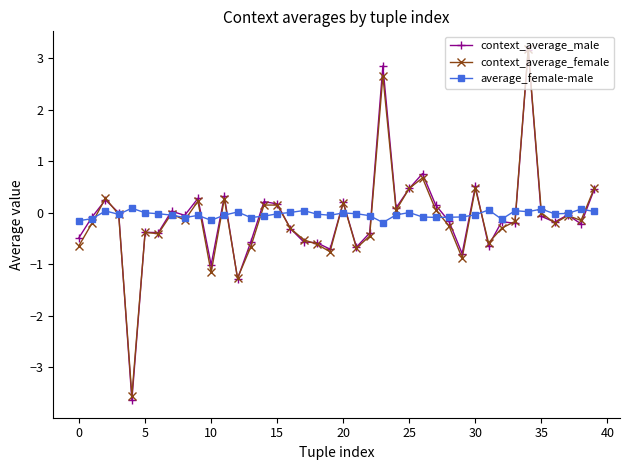

What is the sum of all context_average_male values?

-3.7